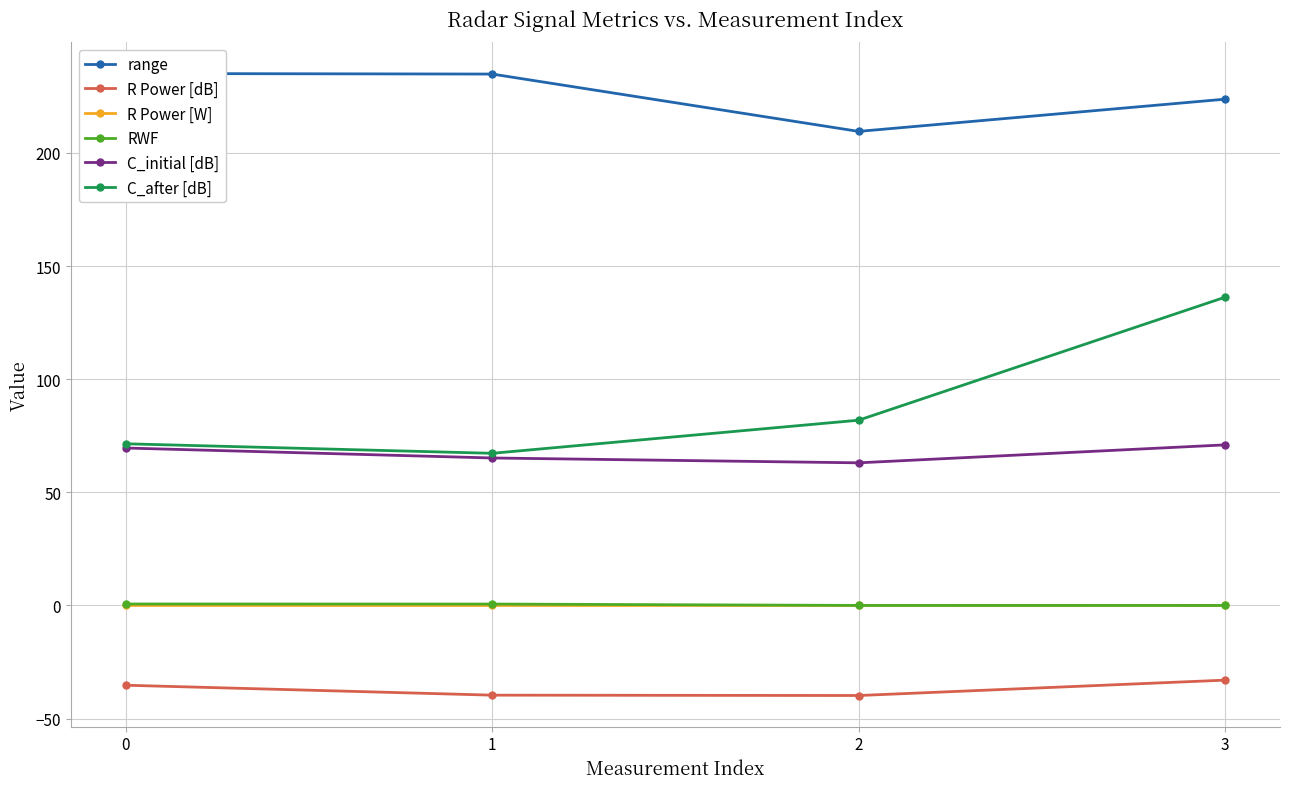

Reading right to left, list all the values displayed in this chart.

range: 223.8	209.5	234.9	235.1
R Power [dB]: -33.0	-39.8	-39.6	-35.3
R Power [W]: 0.0	0.0	0.0	0.0
RWF: 0.0	0.0	0.6	0.6
C_initial [dB]: 71.0	63.0	65.2	69.6
C_after [dB]: 136.2	81.9	67.2	71.5